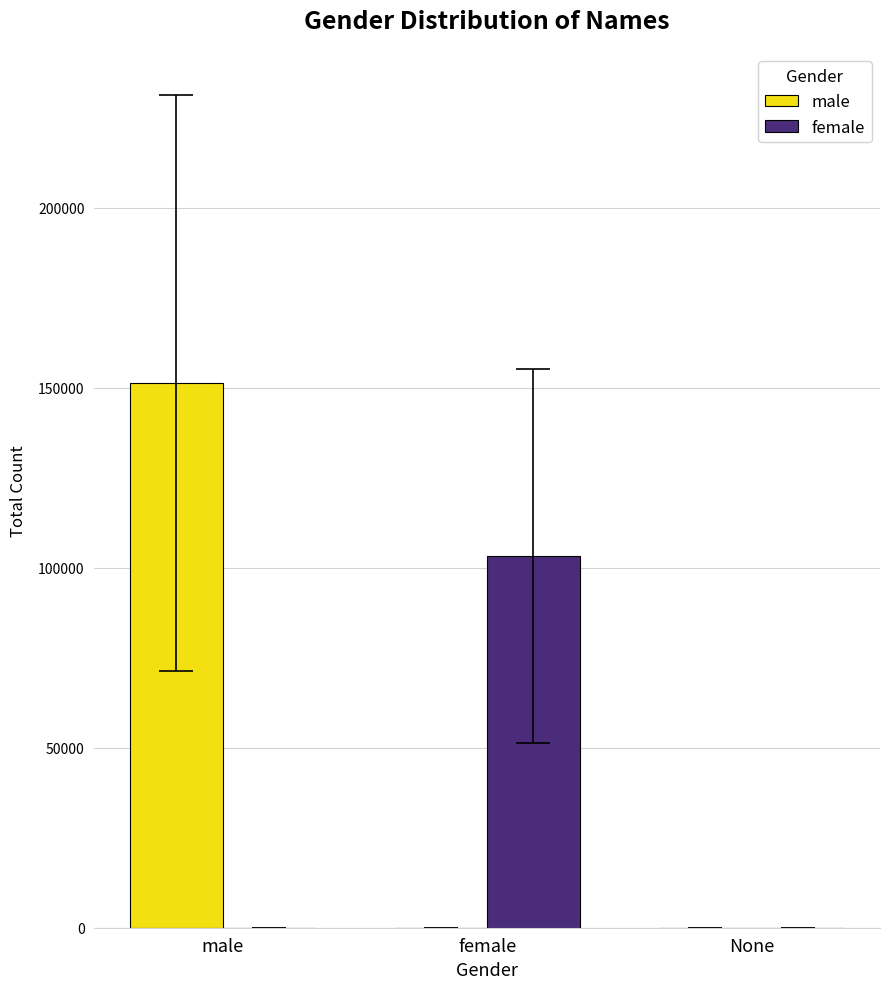

Are the bars grouped side by side (vs. stacked)?

Yes